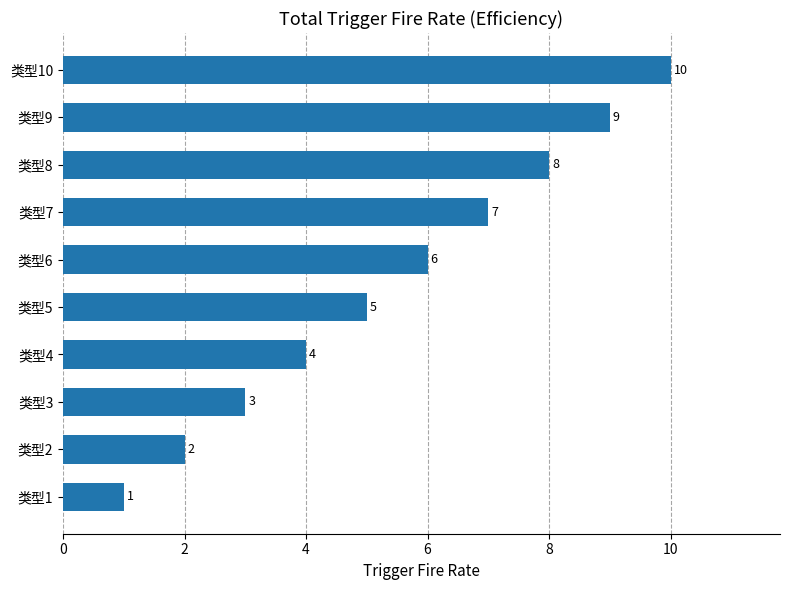

Is it true that the value at 类型9 is 2?

False